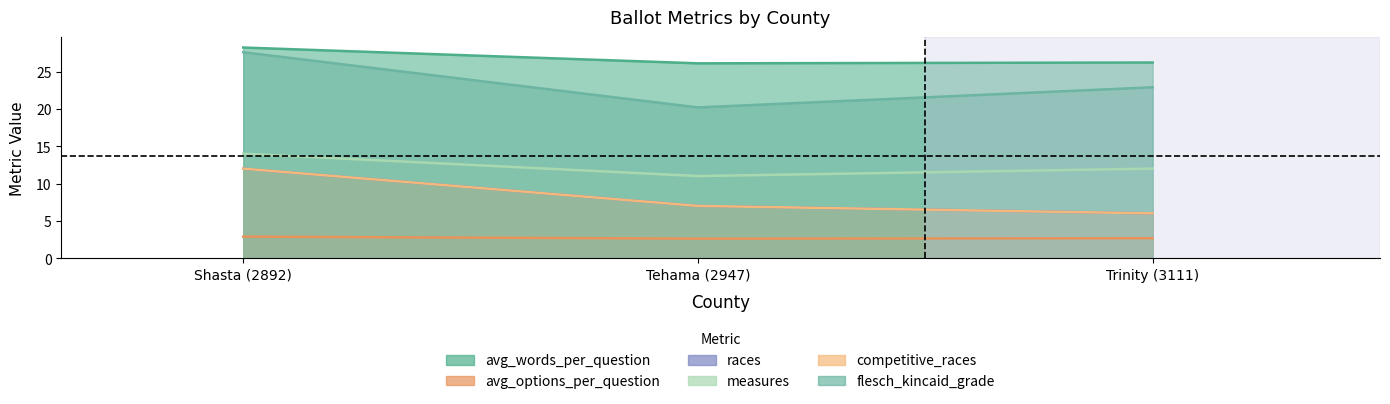

What is the difference between the maximum and minimum values in the races series?

6.0